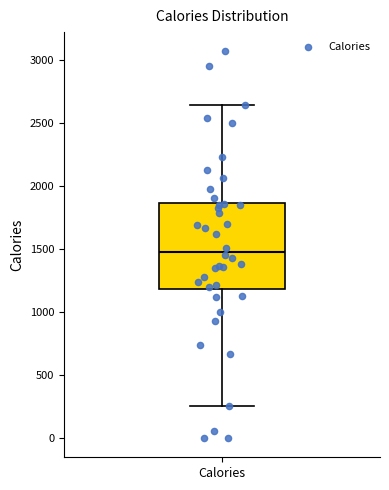

Read this box plot against the y-axis: the position of the median line, the range covered by the box, and the ends of both whiskers. The values are not printed on the chart, so give them approximately, as read against the axis.

median 1500, box 1200 to 1850, whiskers 250 to 2650